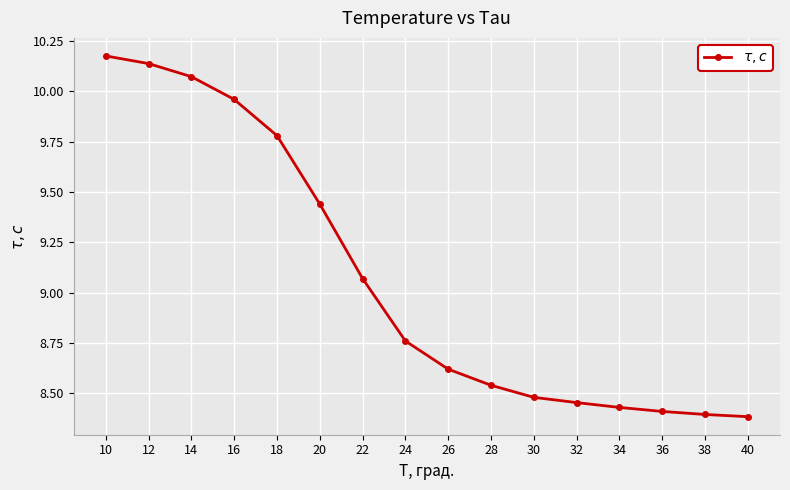

What is the difference between the maximum and second lowest values?

1.8